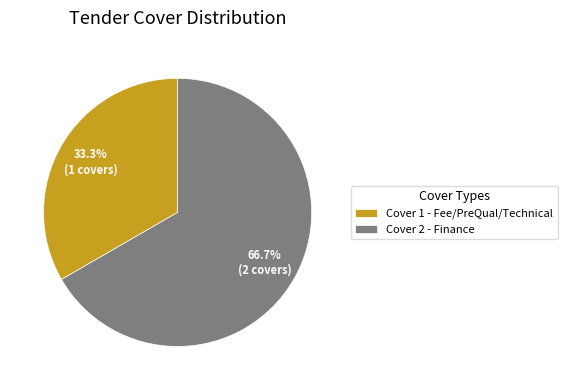

Which slice represents more than half of the pie?

Cover 2 - Finance